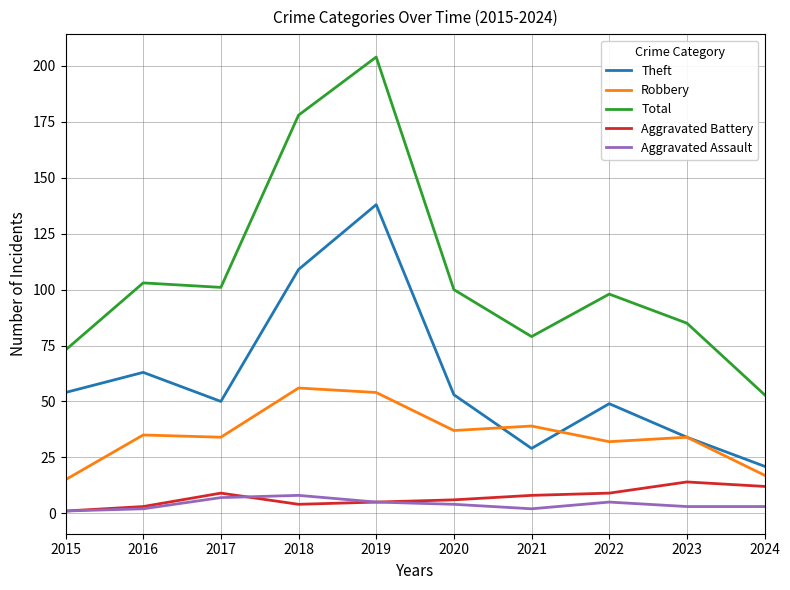

Which category has the highest value across all series?

2019